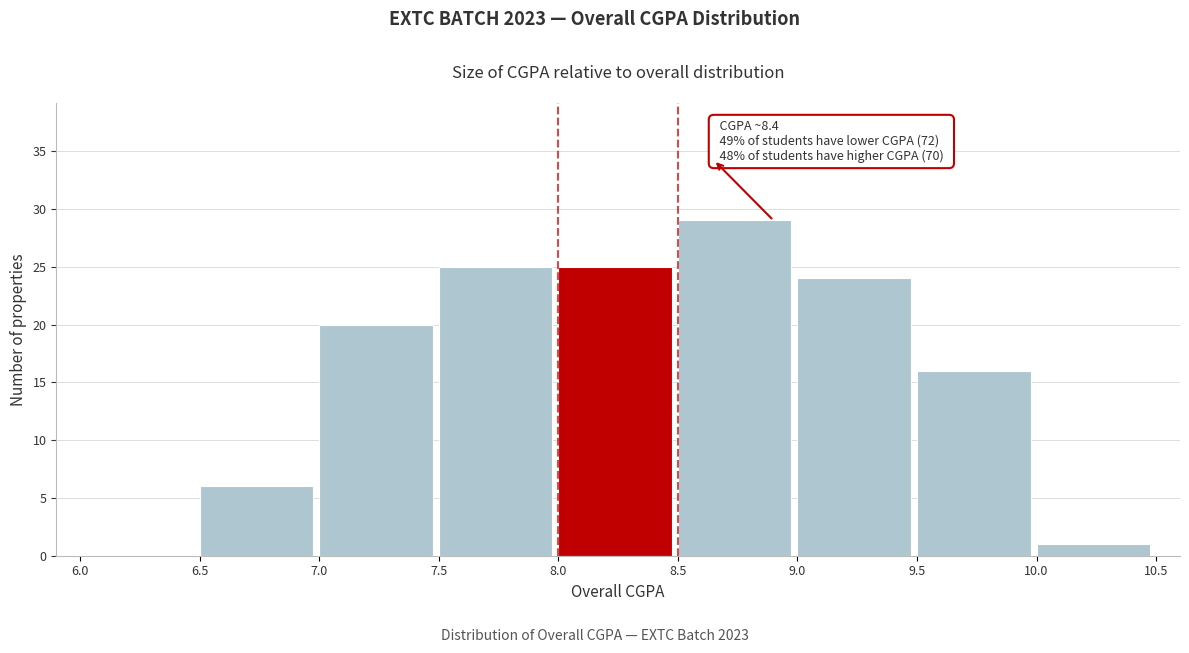

Which range on the x-axis has the tallest bar?

8.5 to 9.0